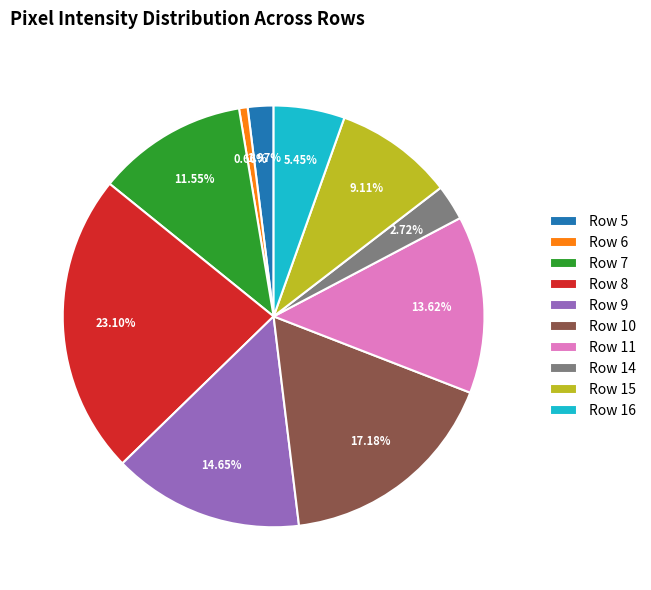

Is Row 15 the majority of the pie?

No